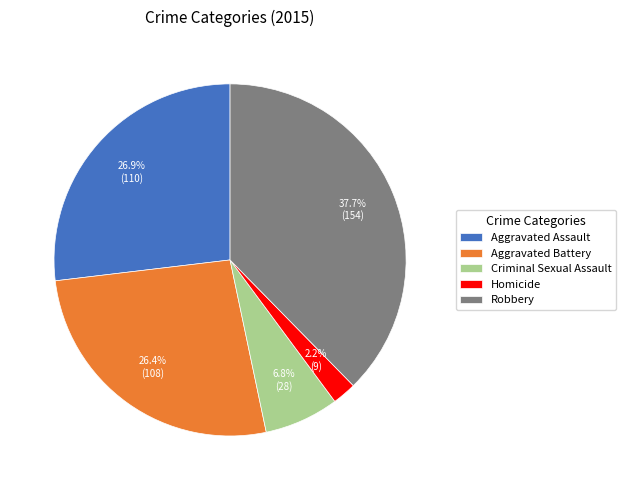

To the nearest percent, what is the difference between the Homicide and Robbery slice percentages?

35%